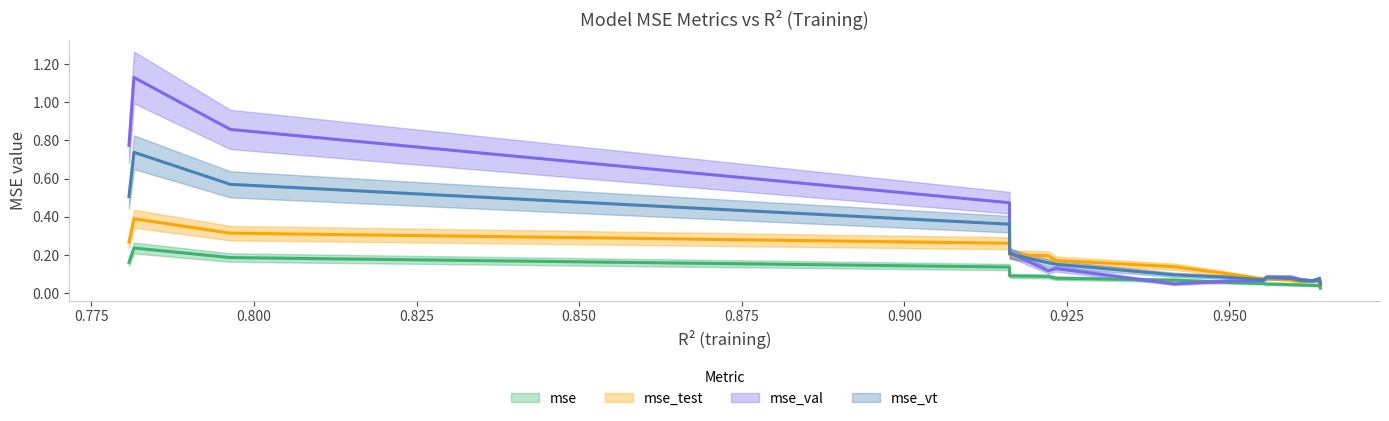

How many interior local valleys does the mse_val series have?

6